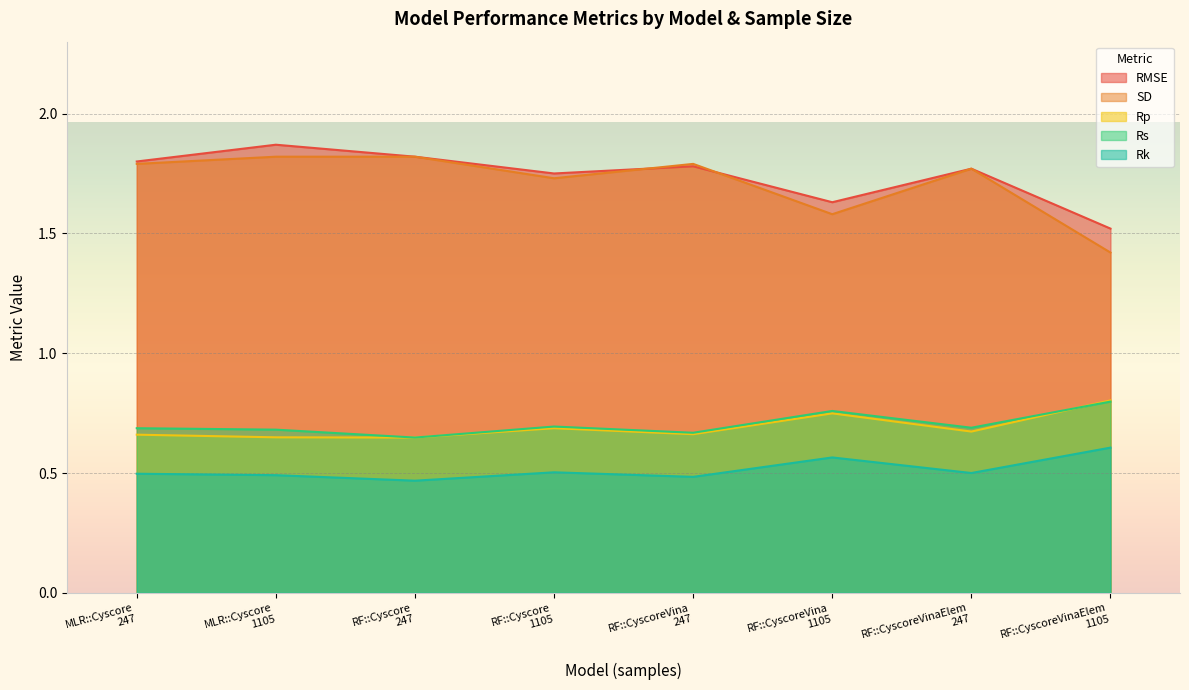

Which label corresponds to the smallest value in the chart?

RF::Cyscore
247